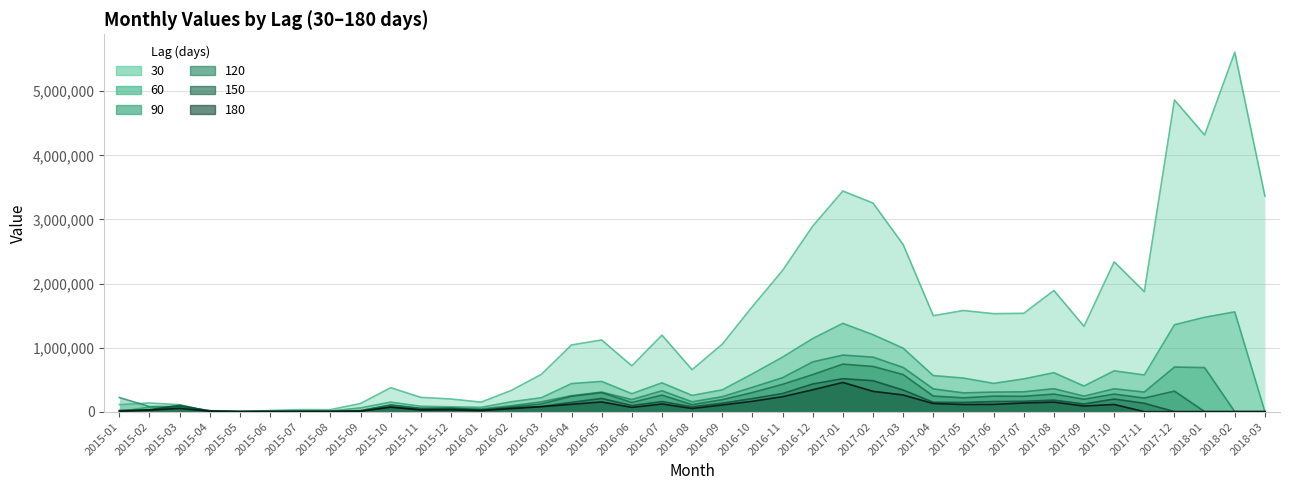

How many interior local peaks does the 120 series have?

11